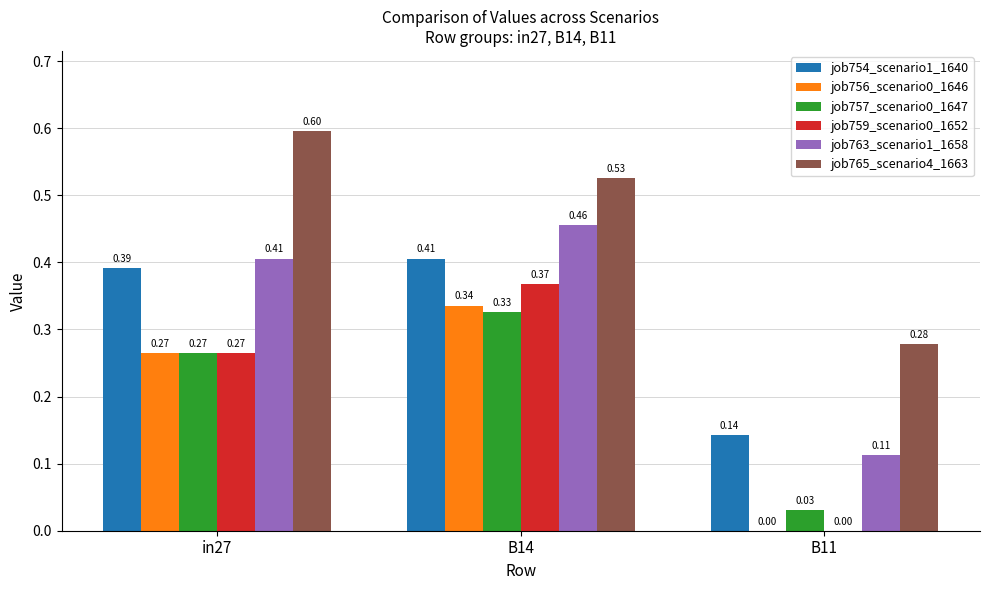

What is the sum of all job756_scenario0_1646 values?

0.6